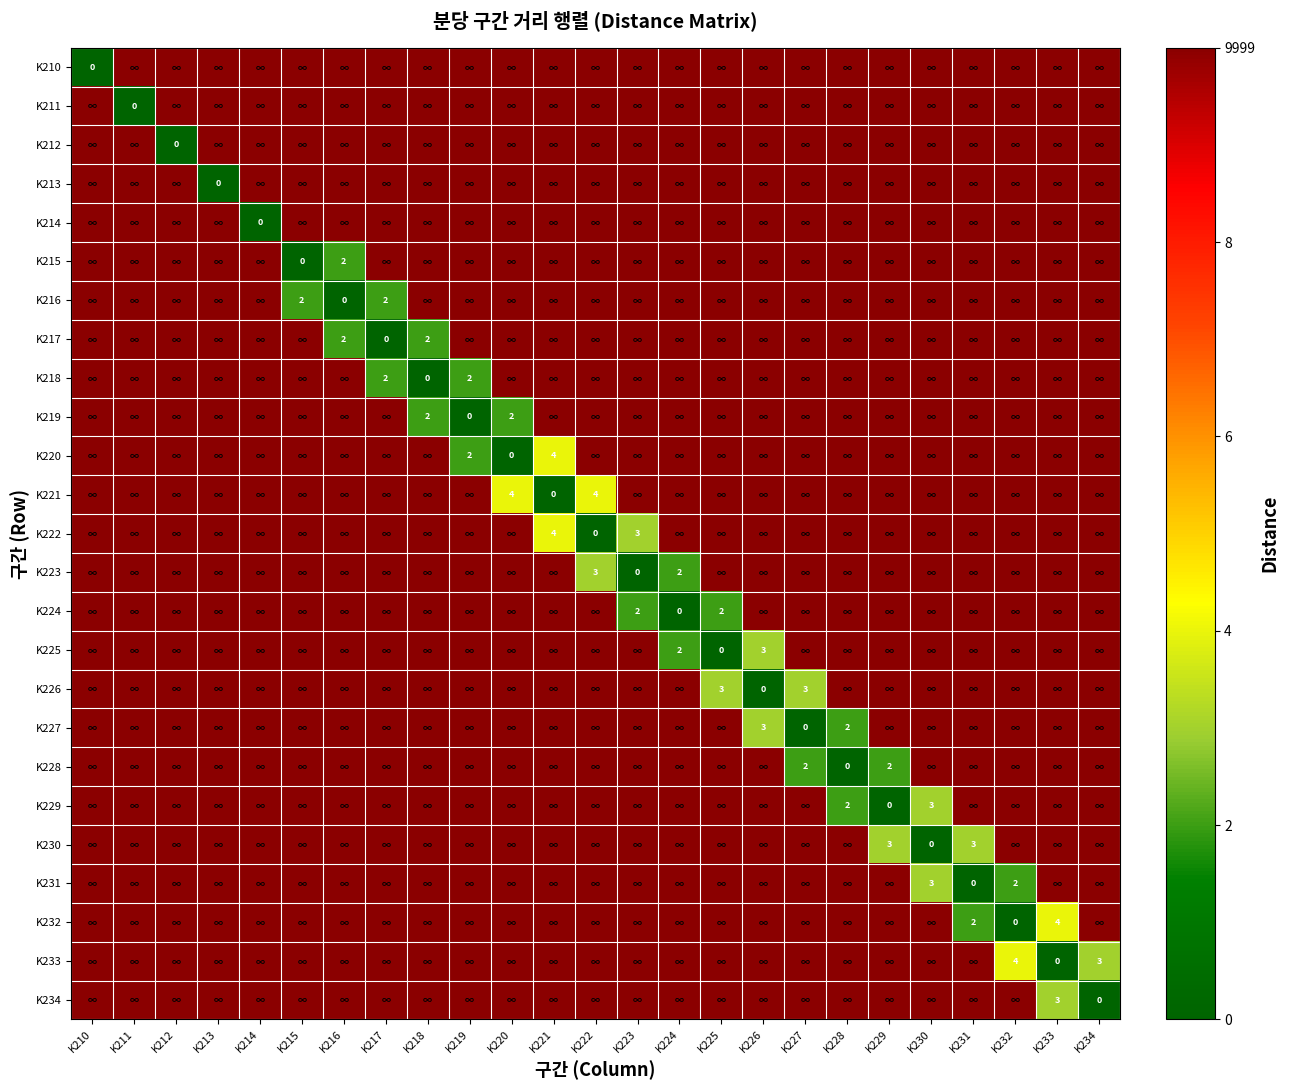

At which label does K212 reach its peak?

K210